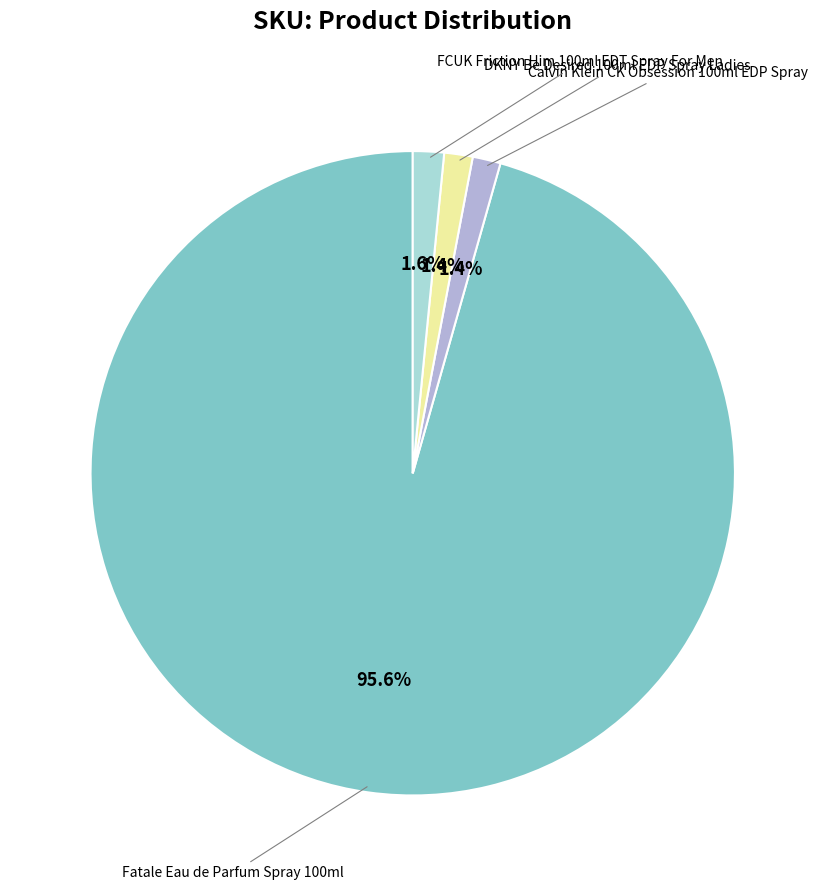

To the nearest percent, what is the average slice percentage?

25%